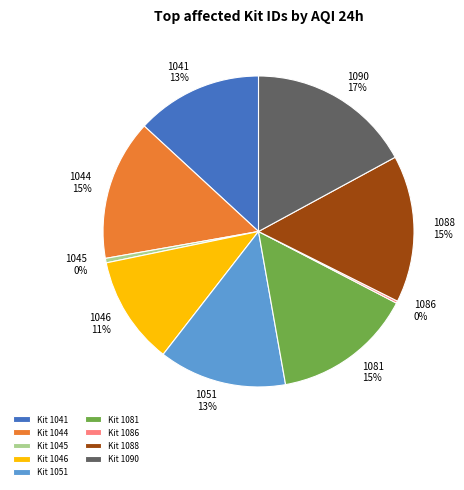

Is the sum of 1044 and 1046 greater than half?

No